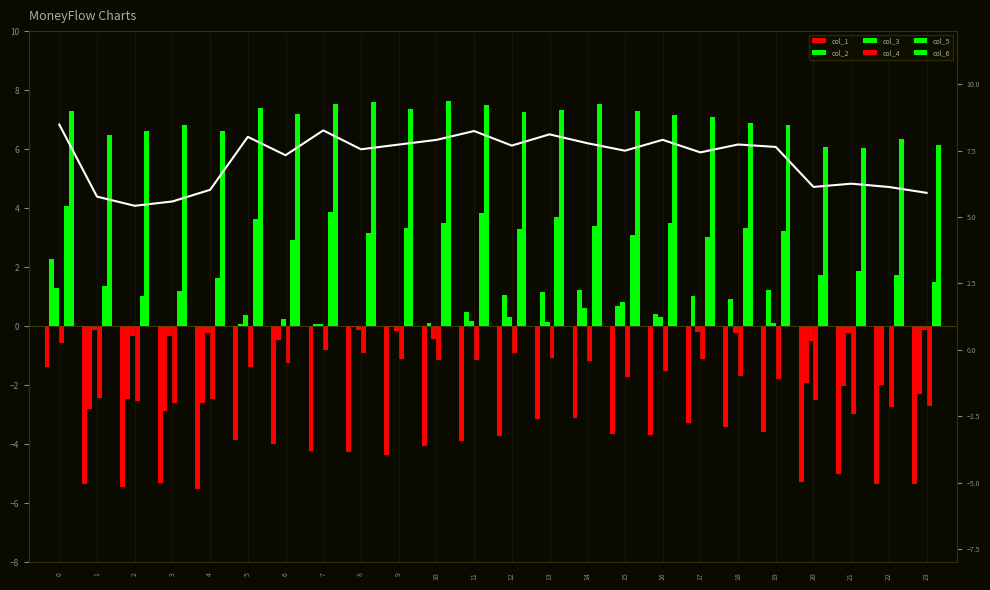

Rank the series at 19 from highest to lowest value.

col_6, col_5, col_2, col_3, col_4, col_1